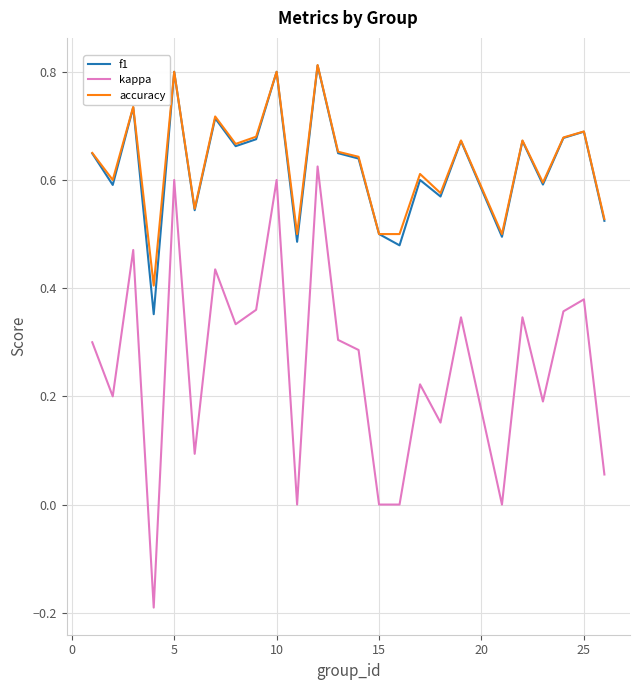

Which series has the largest range (max minus min)?

kappa